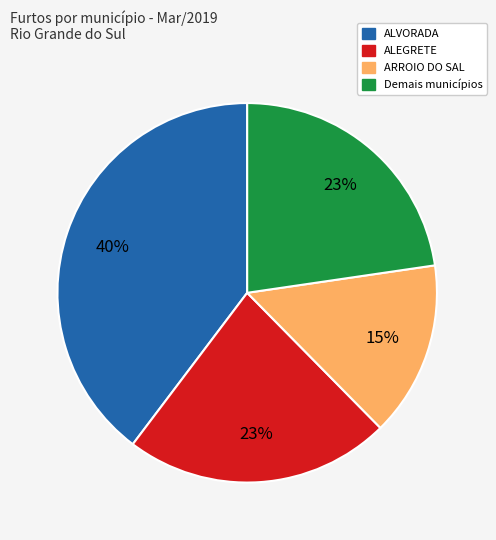

To the nearest percent, what is the difference between the largest and smallest slice percentages?

25%